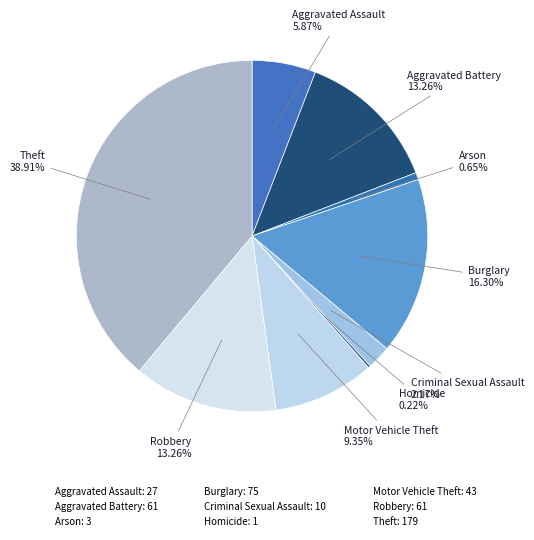

The Criminal Sexual Assault slice represents 2% of the pie. True or false?

True